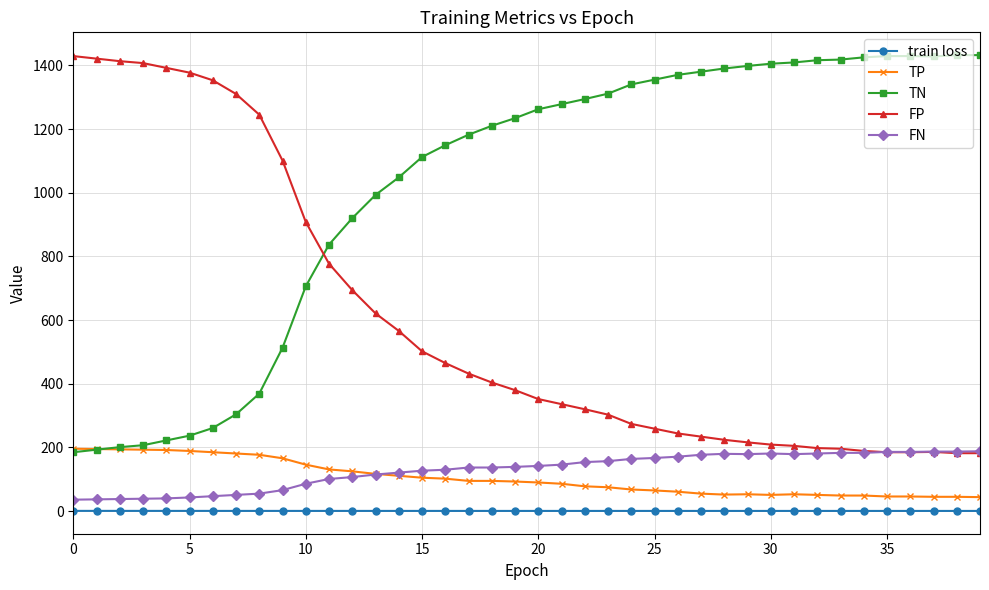

True or false: TN and train loss intersect in this chart.

False